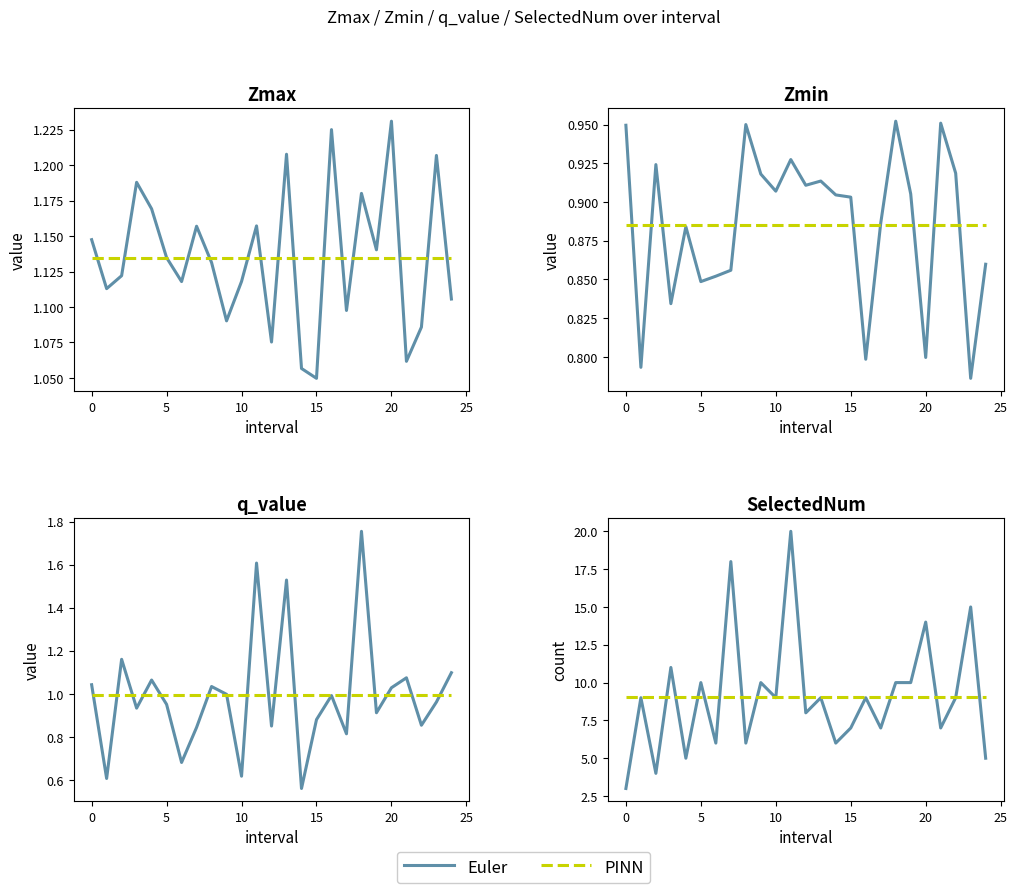

How many categories are shown in the chart?

25